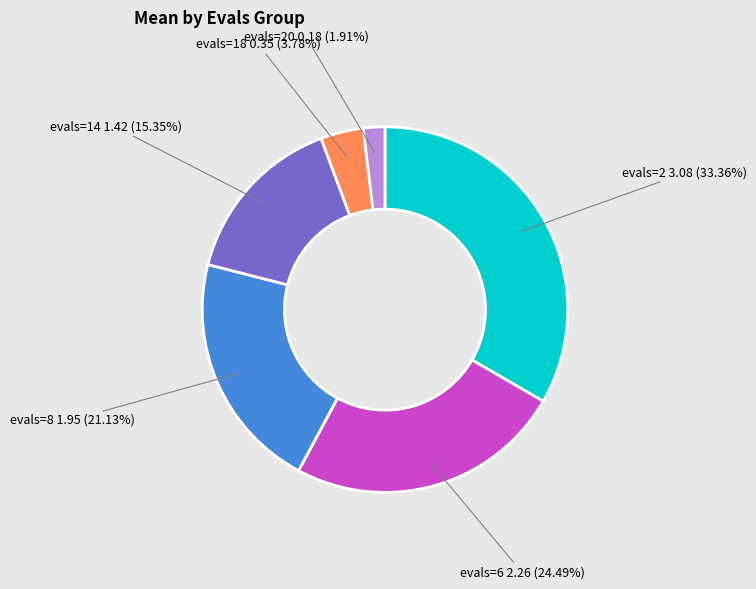

Combined, do evals=2 3.08 (33.36%) and evals=6 2.26 (24.49%) account for over 50%?

Yes